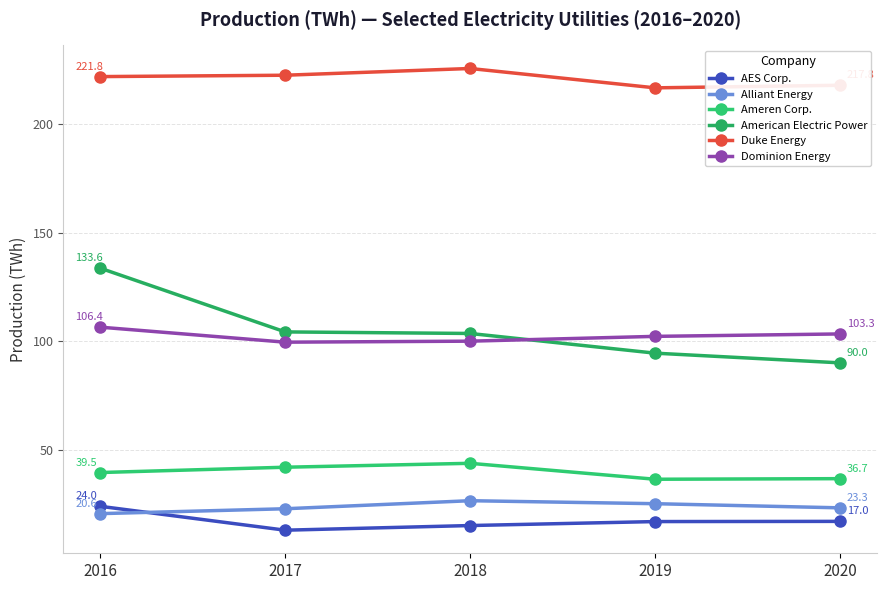

True or false: Dominion Energy has more than 1 points higher than both neighbors.

False